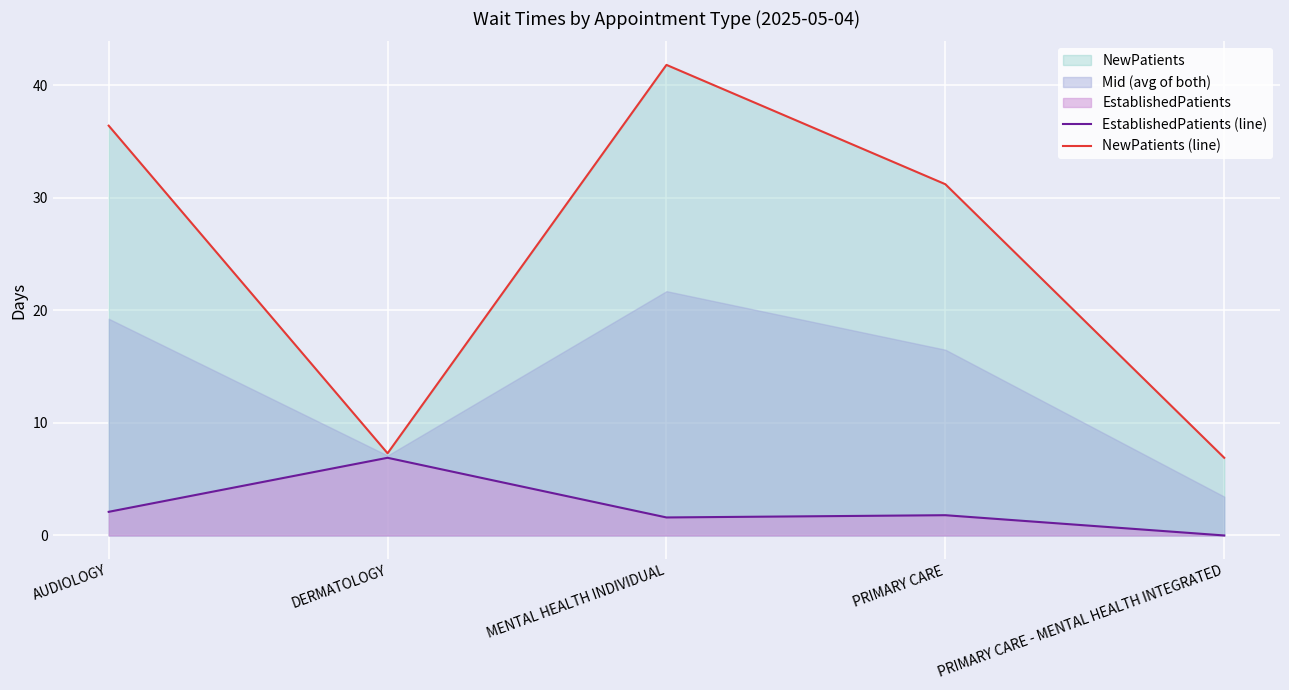

What is the difference between the maximum and minimum values in the NewPatients (line) series?

34.9